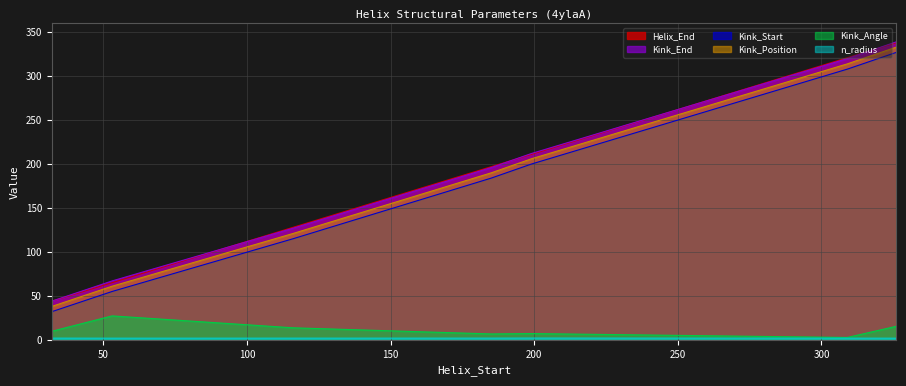

How many times do Kink_Position and Helix_End cross each other?

4